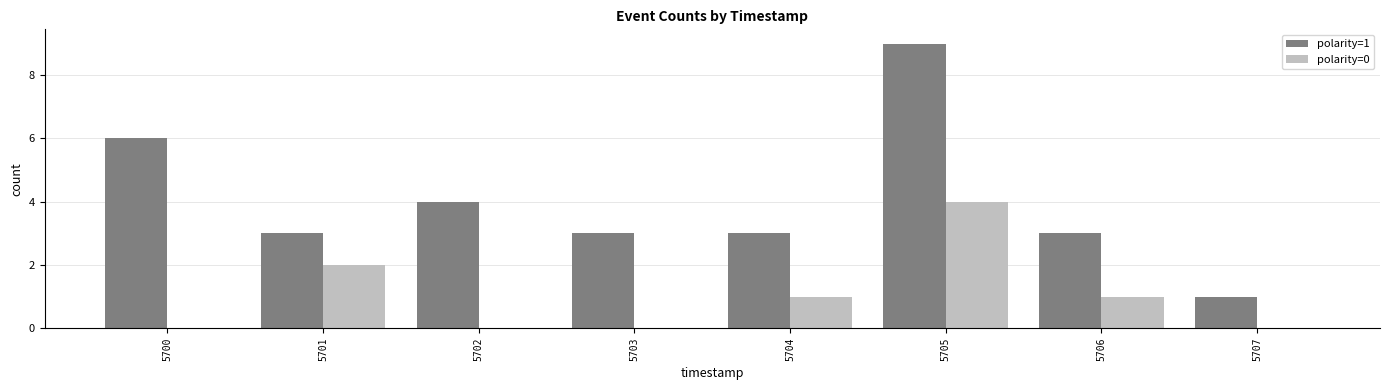

Reading right to left, list all the values displayed in this chart.

polarity=1: 1	3	9	3	3	4	3	6
polarity=0: 0	1	4	1	0	0	2	0